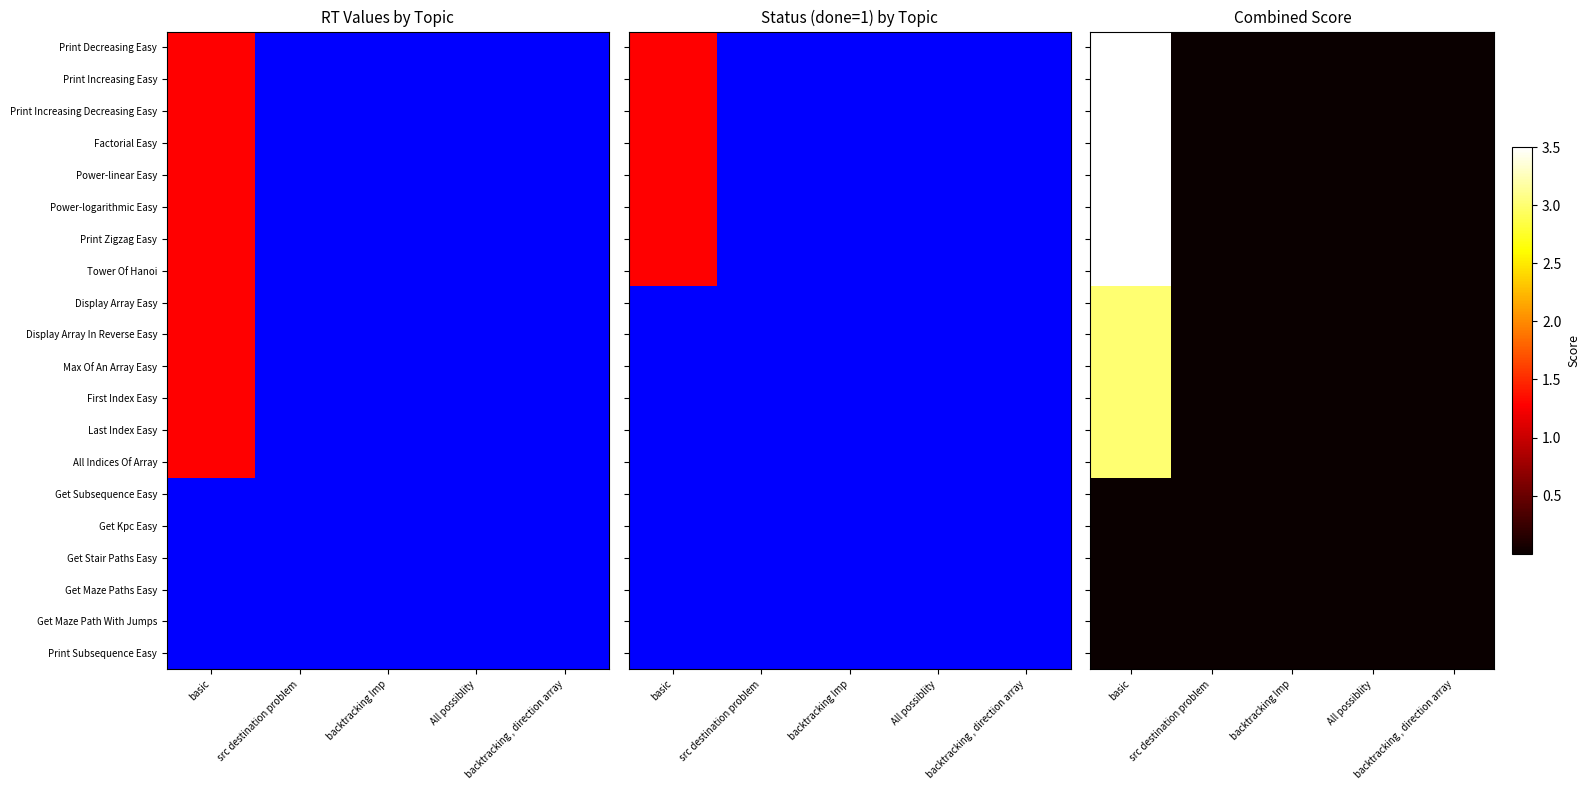

True or false: Print Increasing Decreasing Easy has a value of 0.0 at backtracking Imp.

True